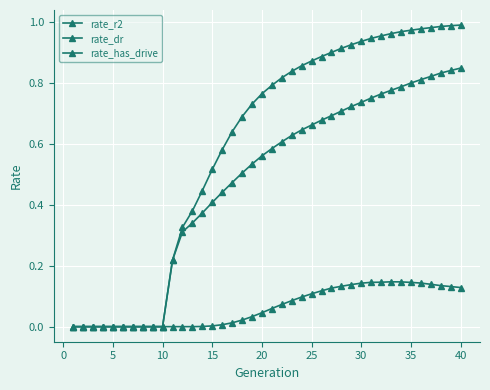

What is the difference between the maximum and second lowest values in the rate_dr series?

0.8